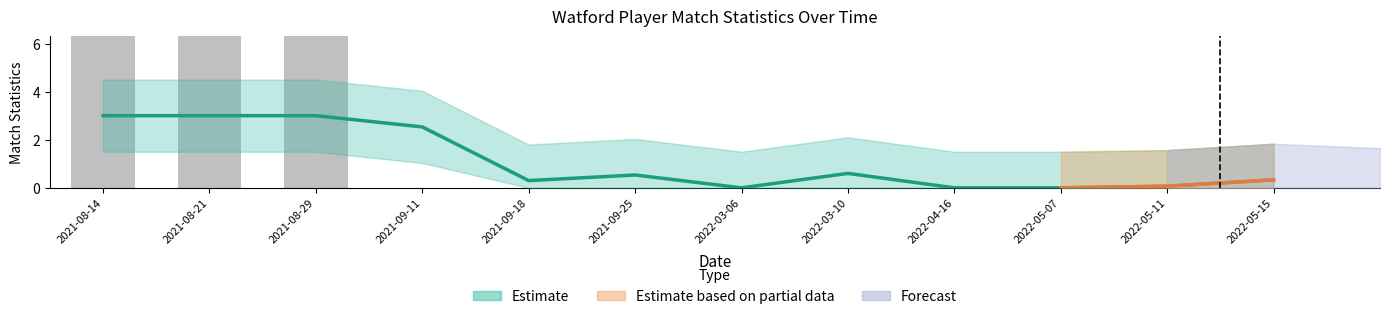

Reading left to right, what are all the values shown in this chart?

SCA: 2021-08-14=60.0	2021-08-21=30.0	2021-08-29=60.0	2021-09-11=0.0	2021-09-18=0.0	2021-09-25=0.0	2022-03-06=0.0	2022-03-10=0.0	2022-04-16=0.0	2022-05-07=0.0	2022-05-11=0.0	2022-05-15=0.0
Min: 2021-08-14=3.0	2021-08-21=3.0	2021-08-29=3.0	2021-09-11=2.5	2021-09-18=0.3	2021-09-25=0.5	2022-03-06=0.0	2022-03-10=0.6	2022-04-16=0.0	2022-05-07=0.0	2022-05-11=0.1	2022-05-15=0.3